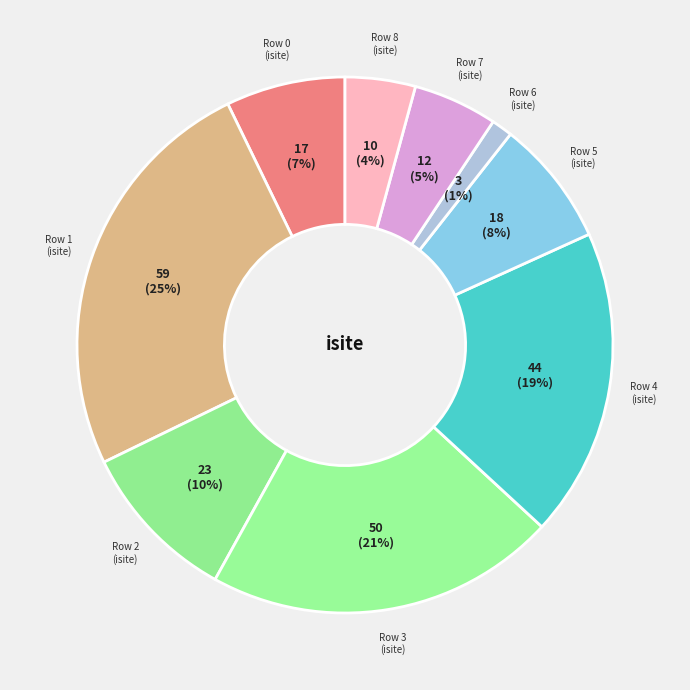

To the nearest percent, what is the difference between the largest and smallest slice percentages?

24%